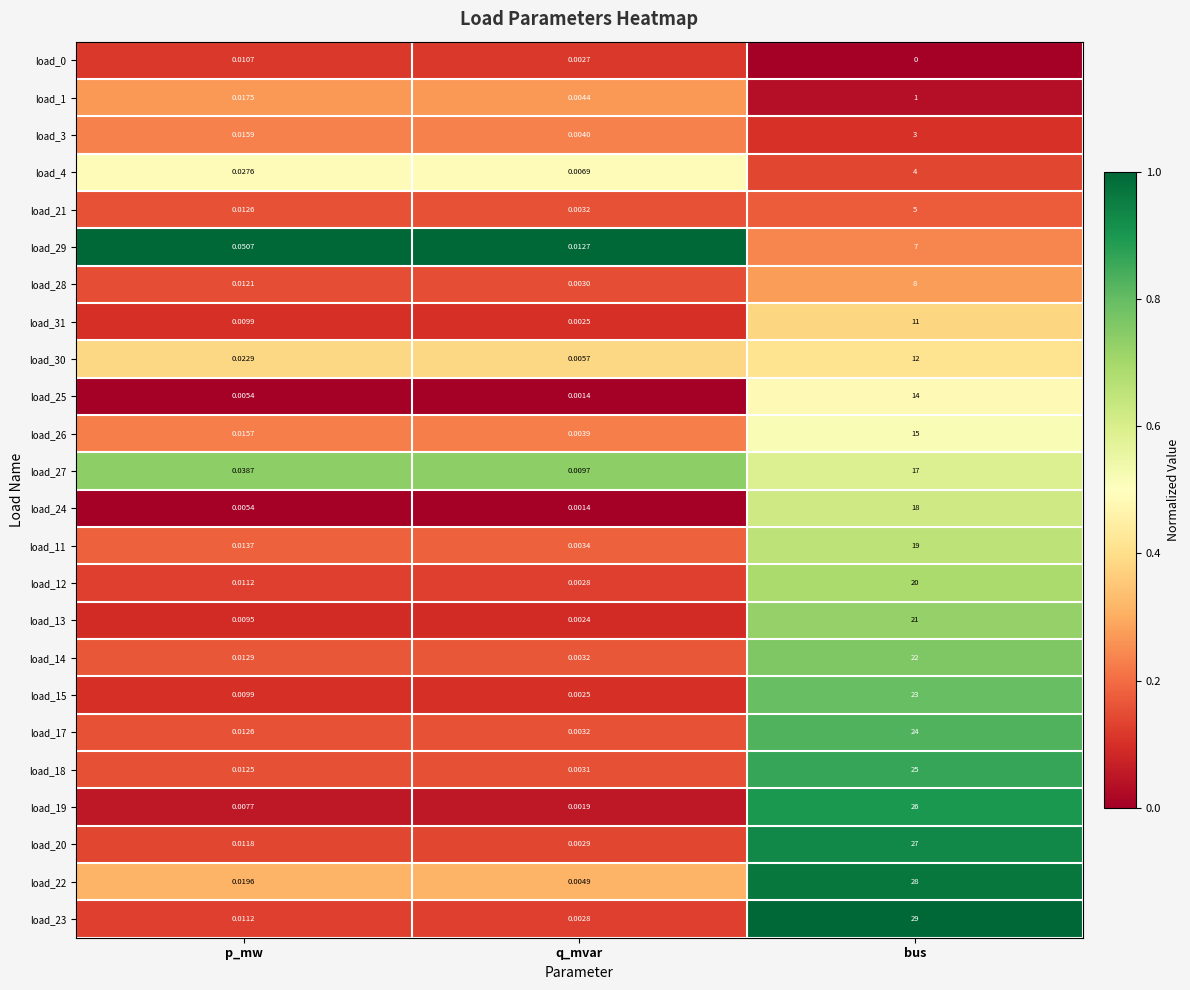

At which category is the sum across all series the highest?

bus